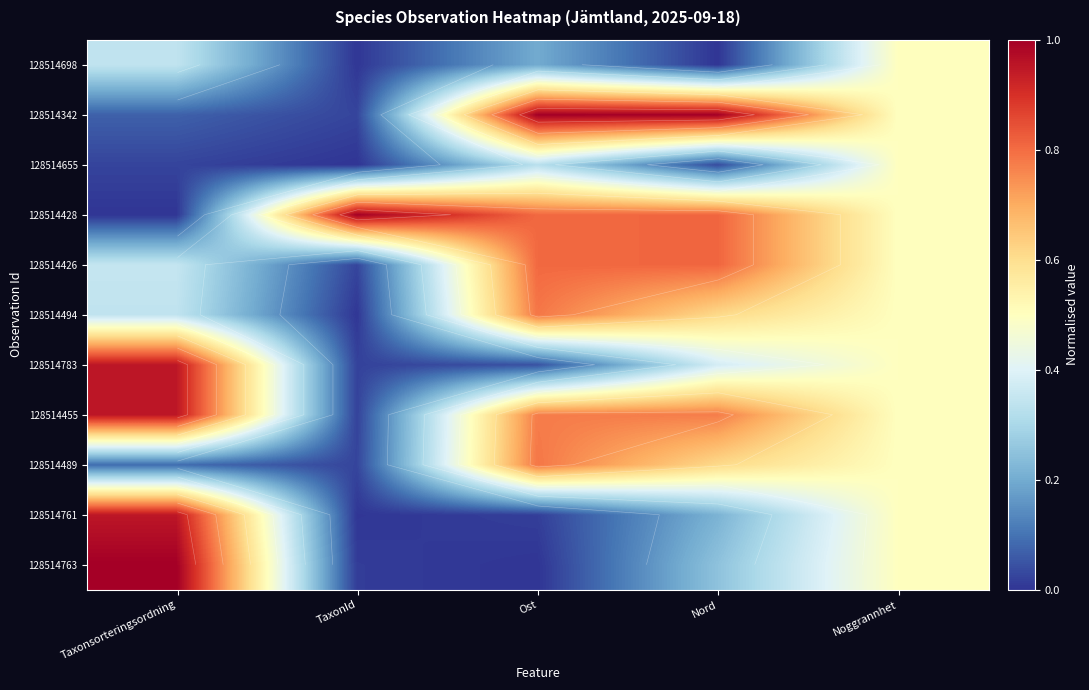

True or false: 128514494 has a value of 0.0 at TaxonId.

True